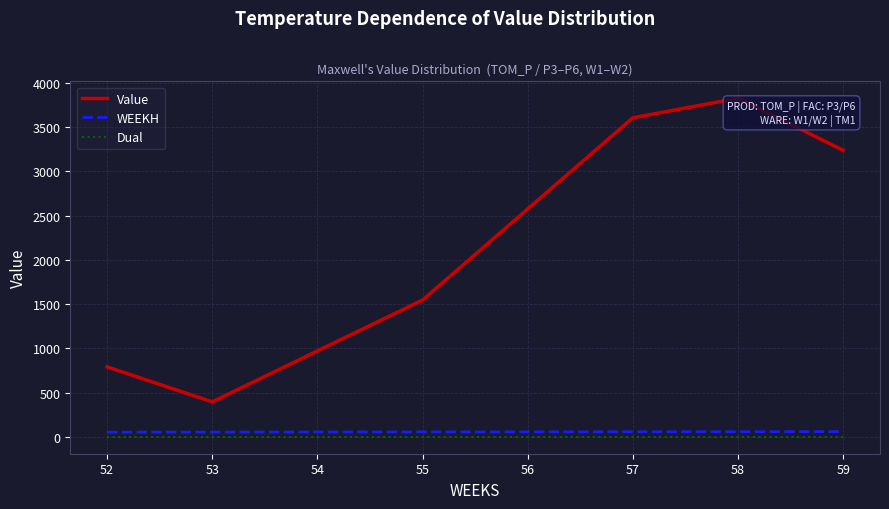

How many lines are shown in the chart?

3